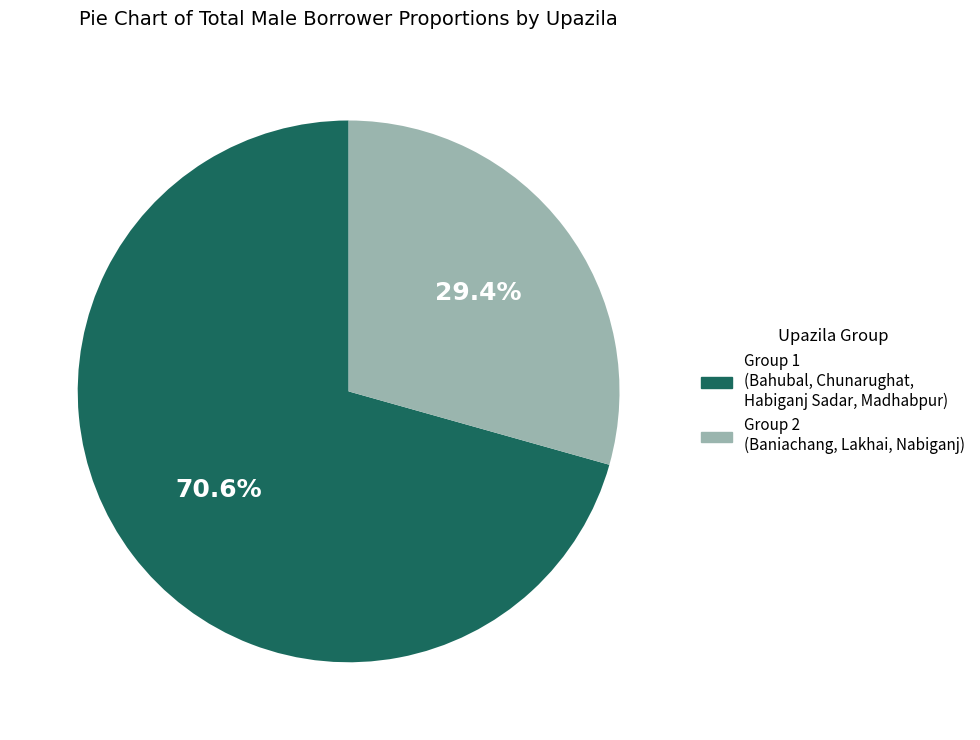

To the nearest percent, what is the average slice percentage?

50%